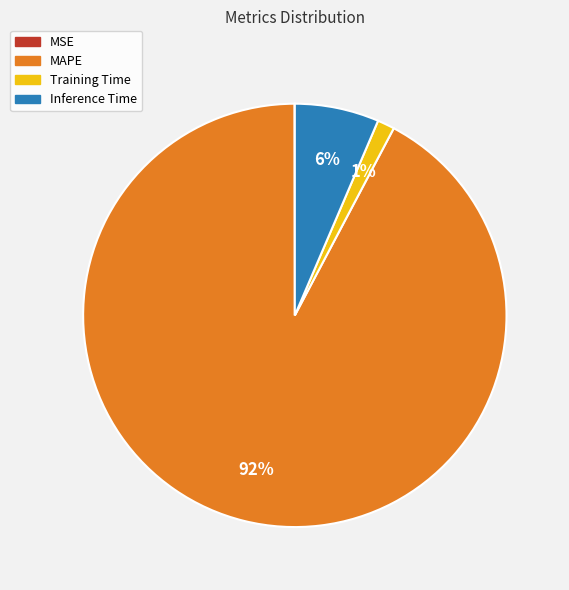

Does any single category account for the majority?

Yes